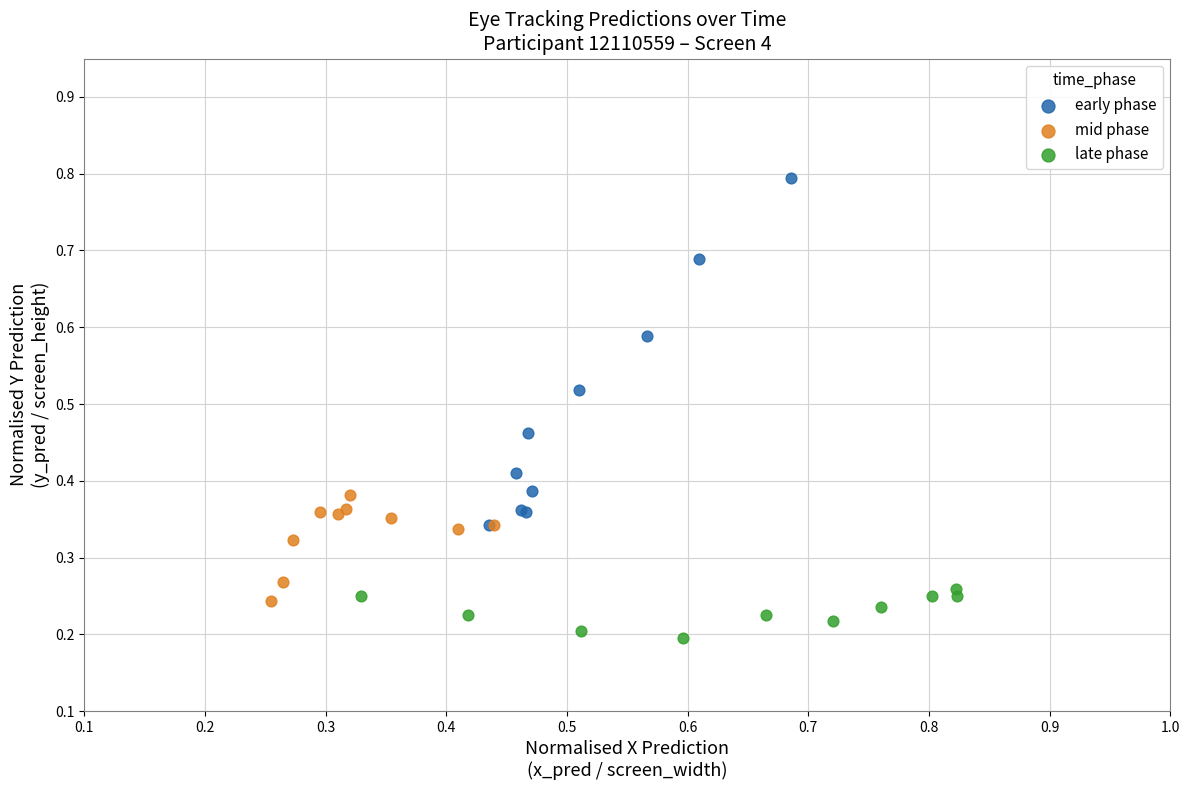

Which series contains the lowest Y value?

late phase